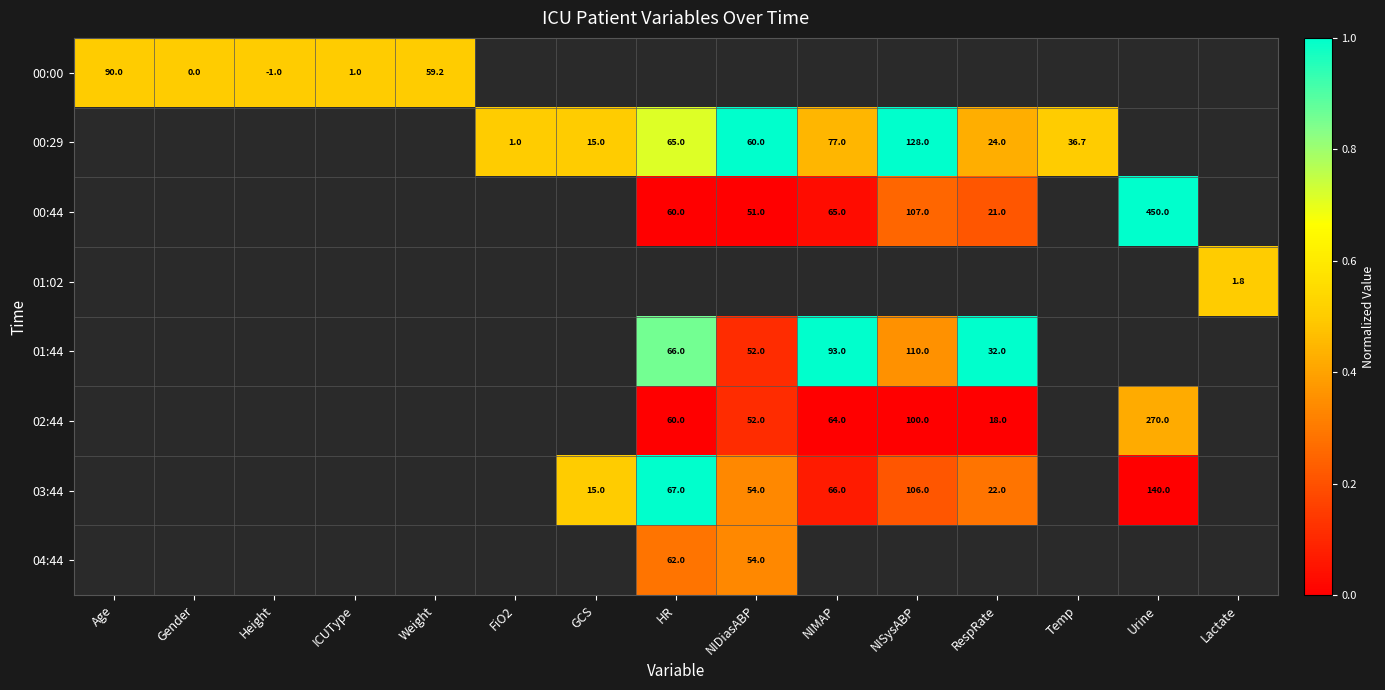

The value of 03:44 at RespRate is 0.5. True or false?

False